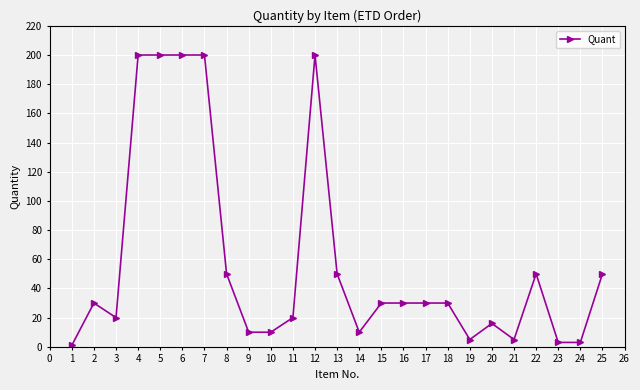

What is the value of the 25th point from the left?

50